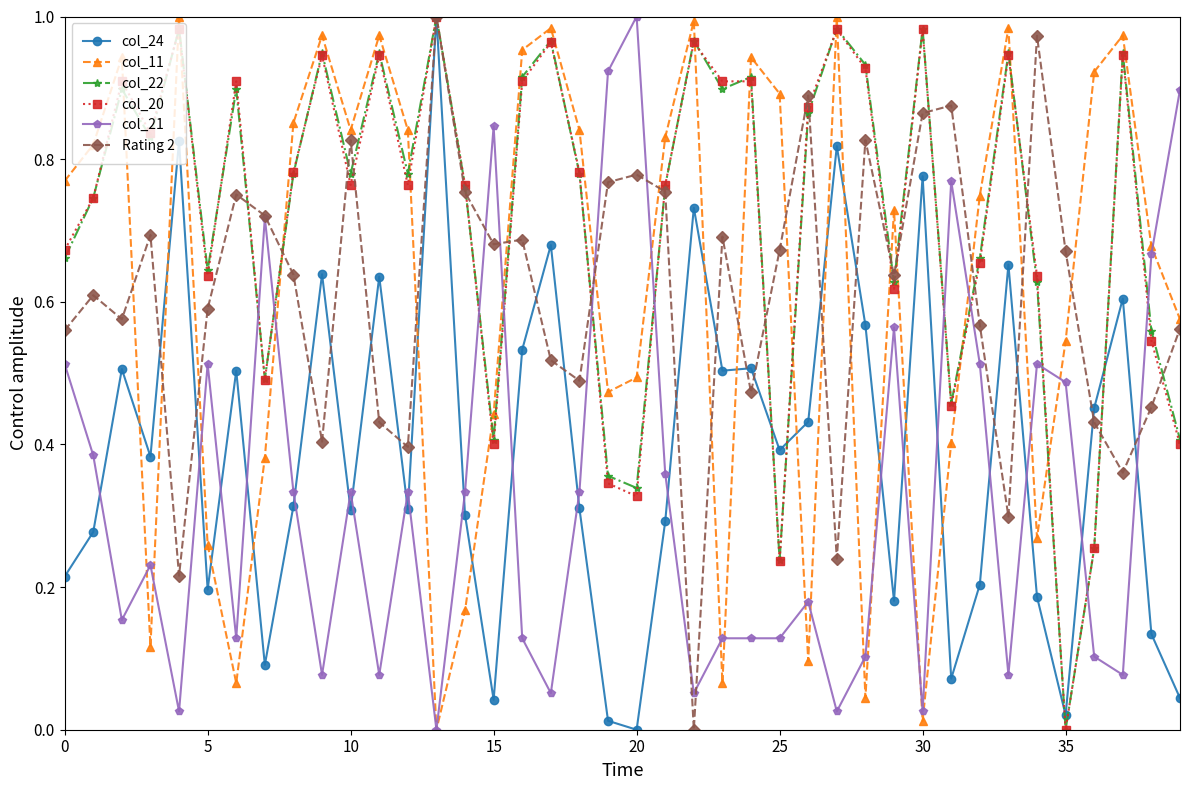

True or false: col_11 has more than 1 interior local peaks.

True